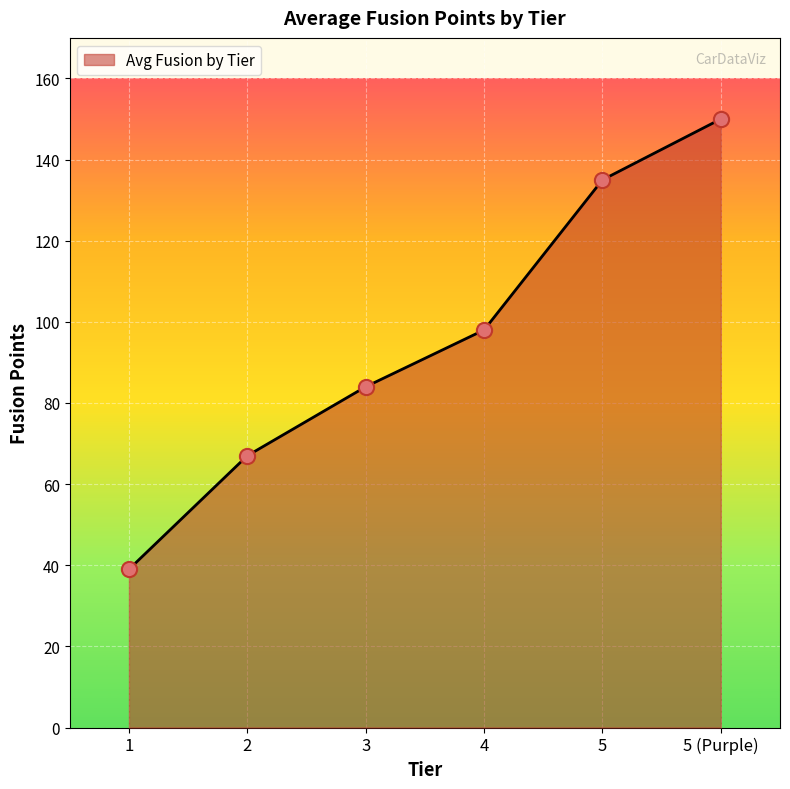

Which has a higher value, 4 or 2?

4